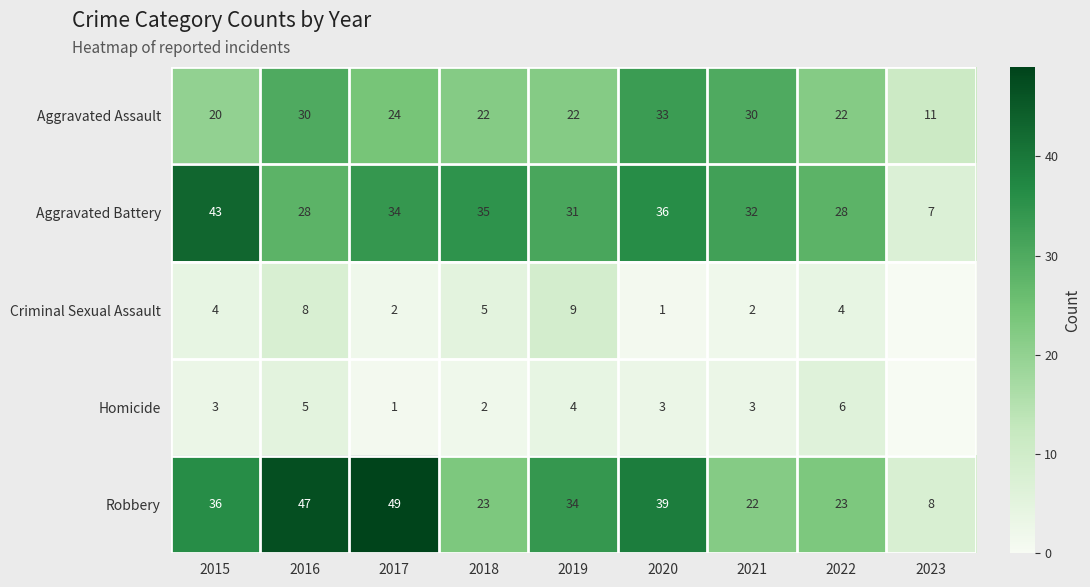

True or false: Criminal Sexual Assault has a value of 4 at 2022.

True